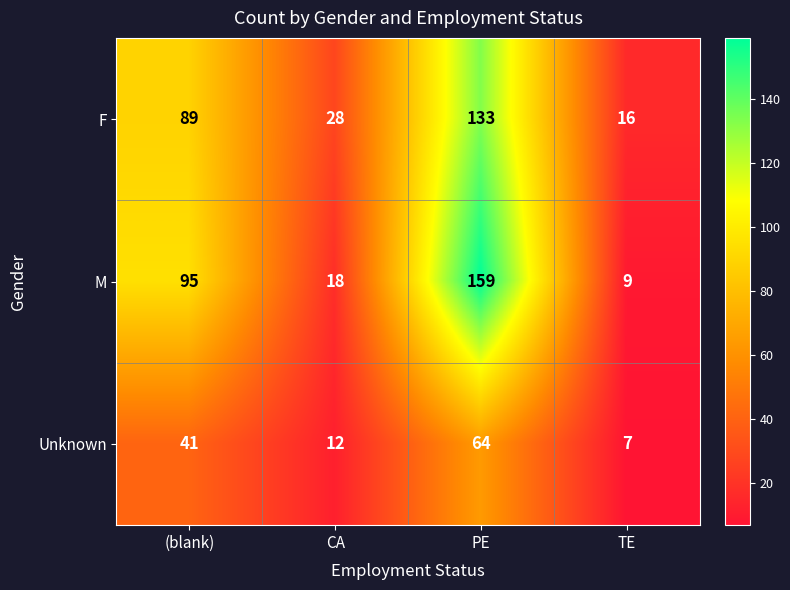

Reading left to right, list all the values displayed in this chart.

F: (blank)=89	CA=28	PE=133	TE=16
M: (blank)=95	CA=18	PE=159	TE=9
Unknown: (blank)=41	CA=12	PE=64	TE=7